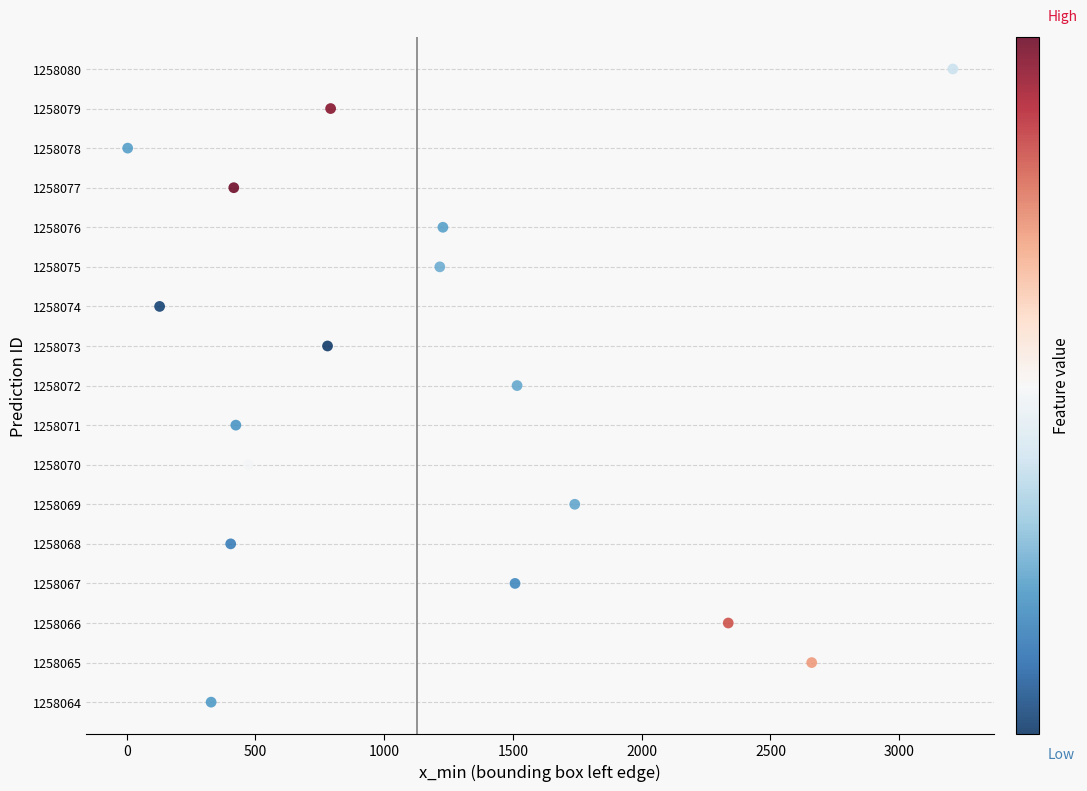

What is the range of X values (max minus min)?

3204